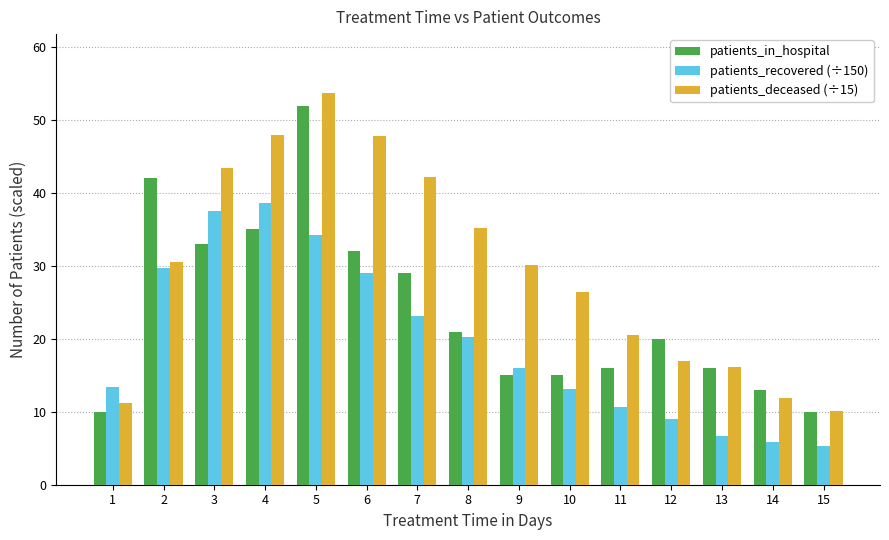

How many values in the patients_deceased (÷15) series are below 30?

7